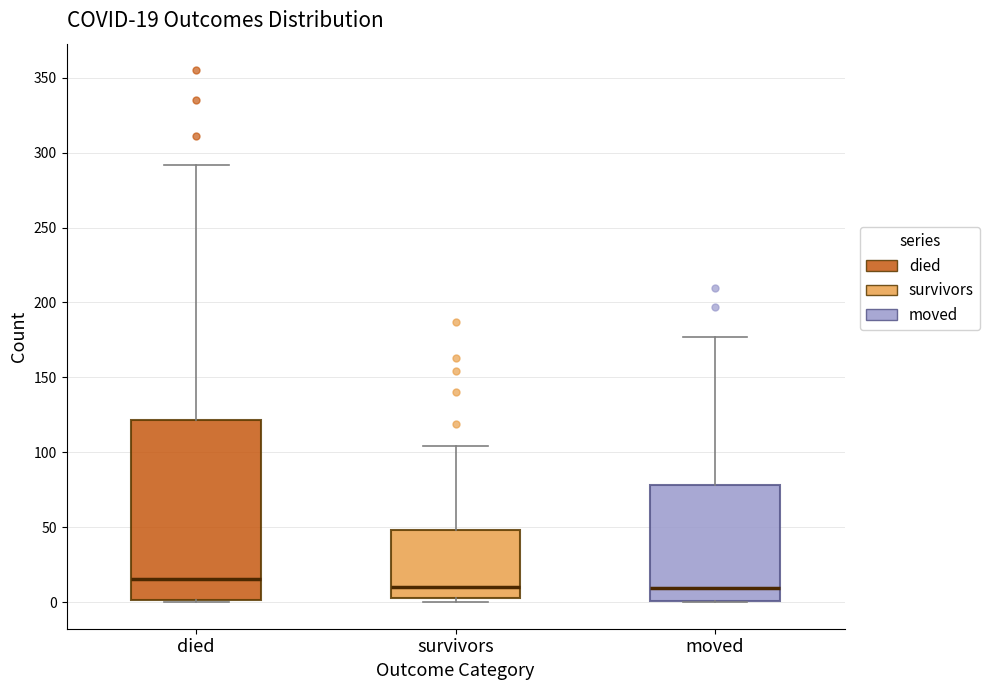

Which box is the tallest, from its lower edge to its upper edge?

died